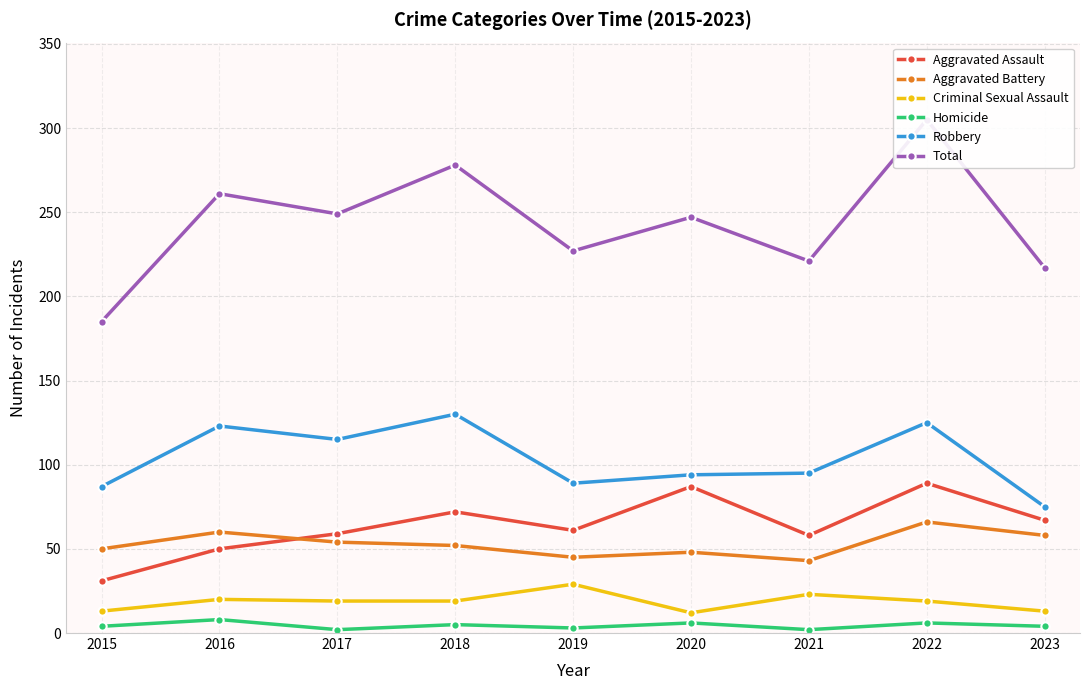

Which label corresponds to the largest value in the chart?

2022